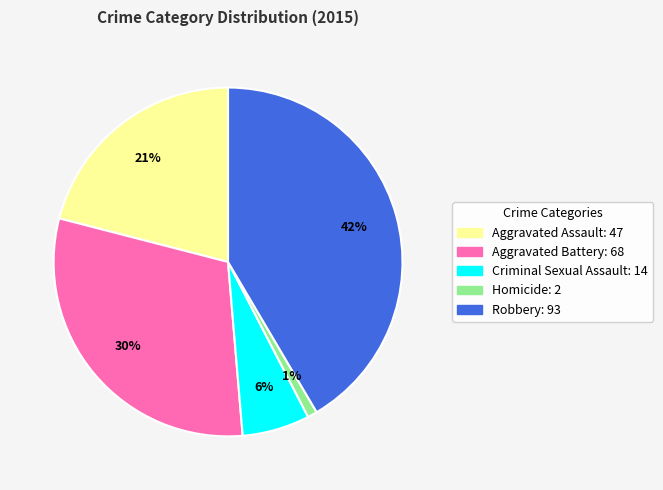

To the nearest percent, what is the combined percentage of Homicide and Aggravated Battery?

31%